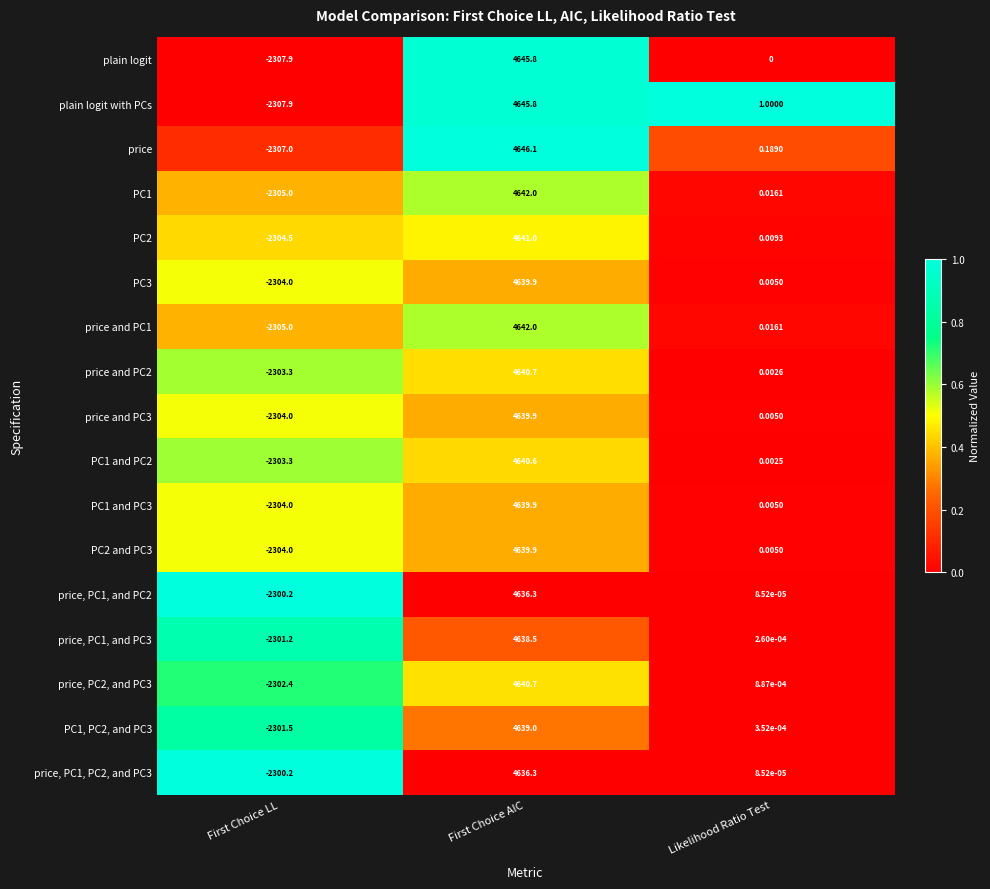

Where does the plain logit series first go above 0?

First Choice AIC